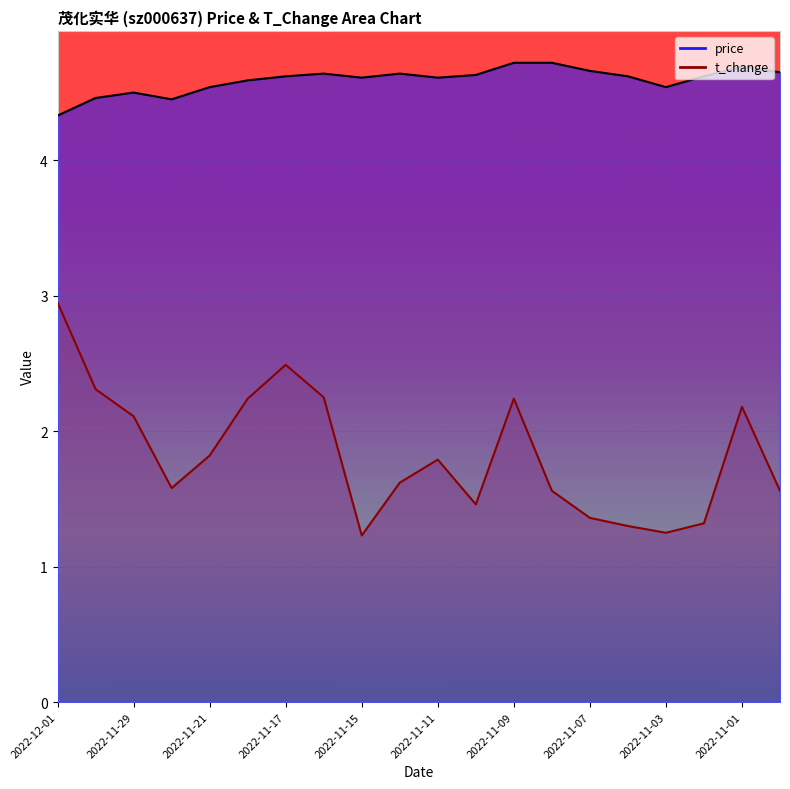

What is the difference between the maximum and second lowest values in the t_change series?

1.7